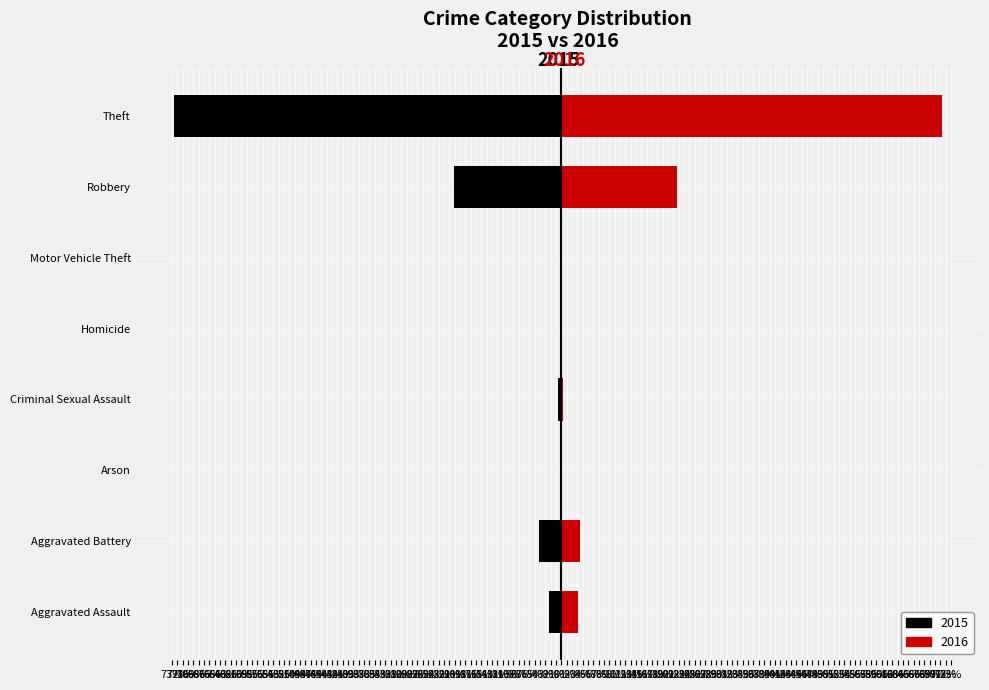

Is it true that the value at Aggravated Assault is -3.1?

False